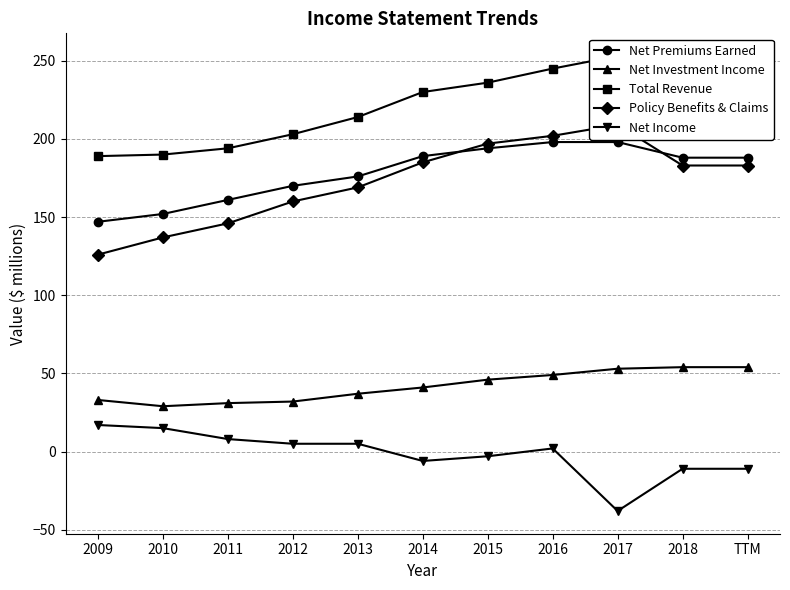

How many lines are shown in the chart?

5